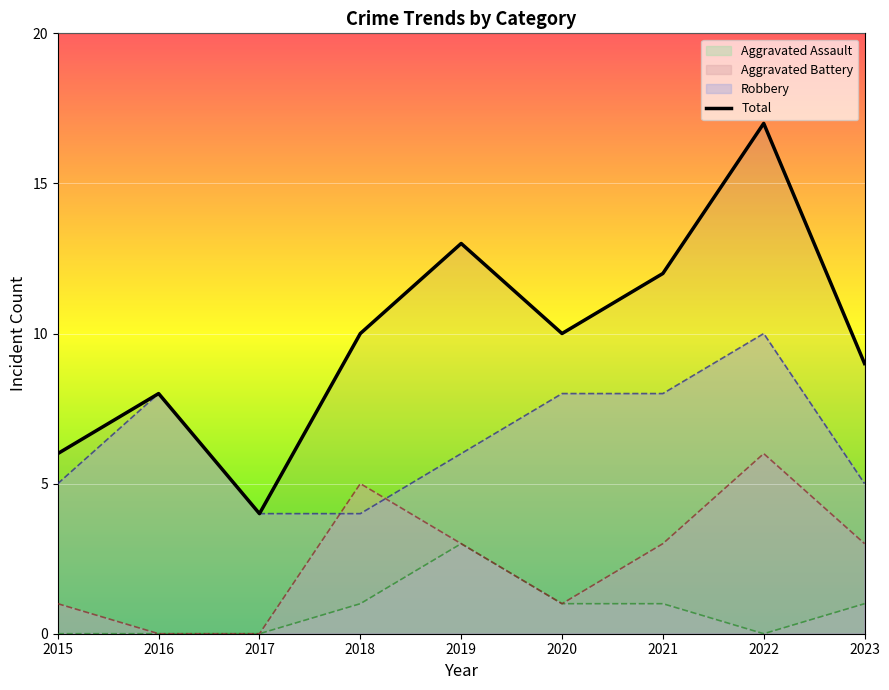

At which category does the data reach its first local valley?

2017